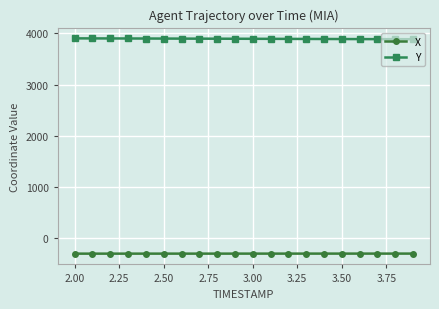

How many lines are shown in the chart?

2